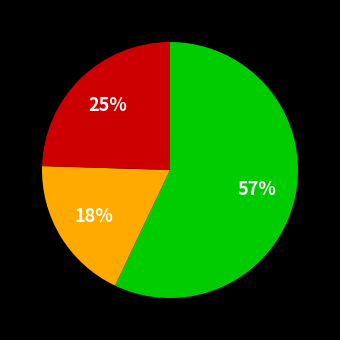

Is there any slice that represents more than half of the pie?

Yes